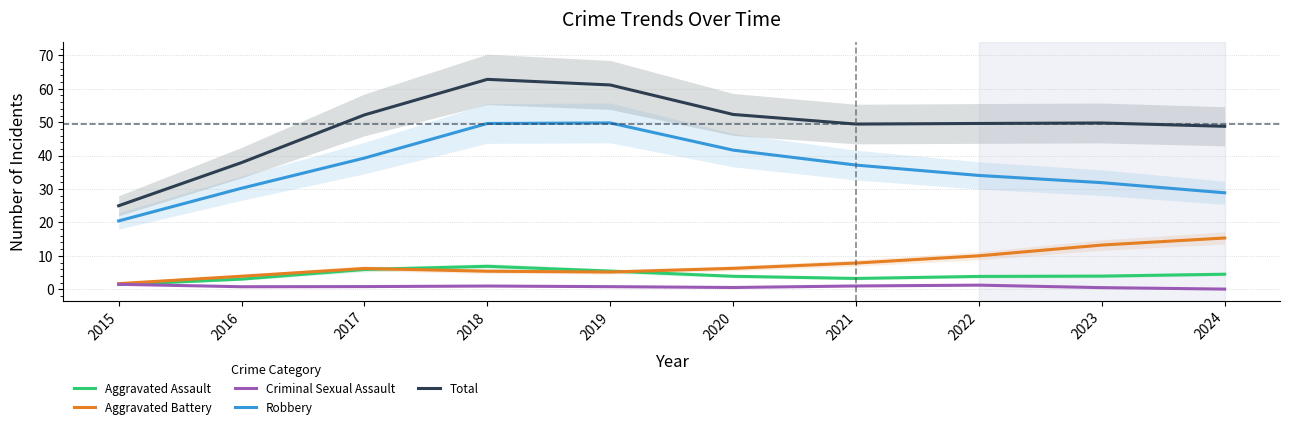

How many values in the Total series exceed 49?

7